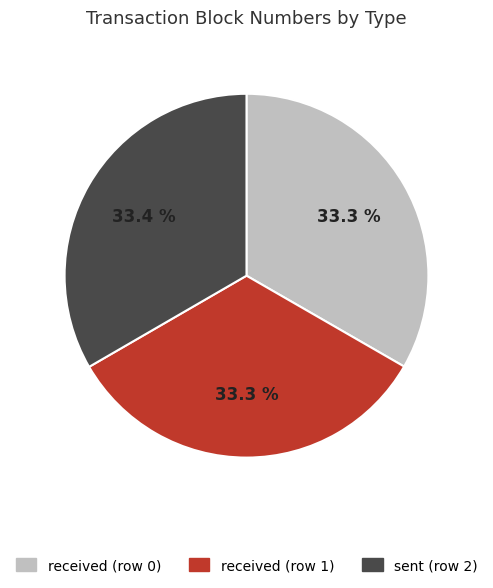

What percentage is NOT represented by received (row 0)?

66.7%